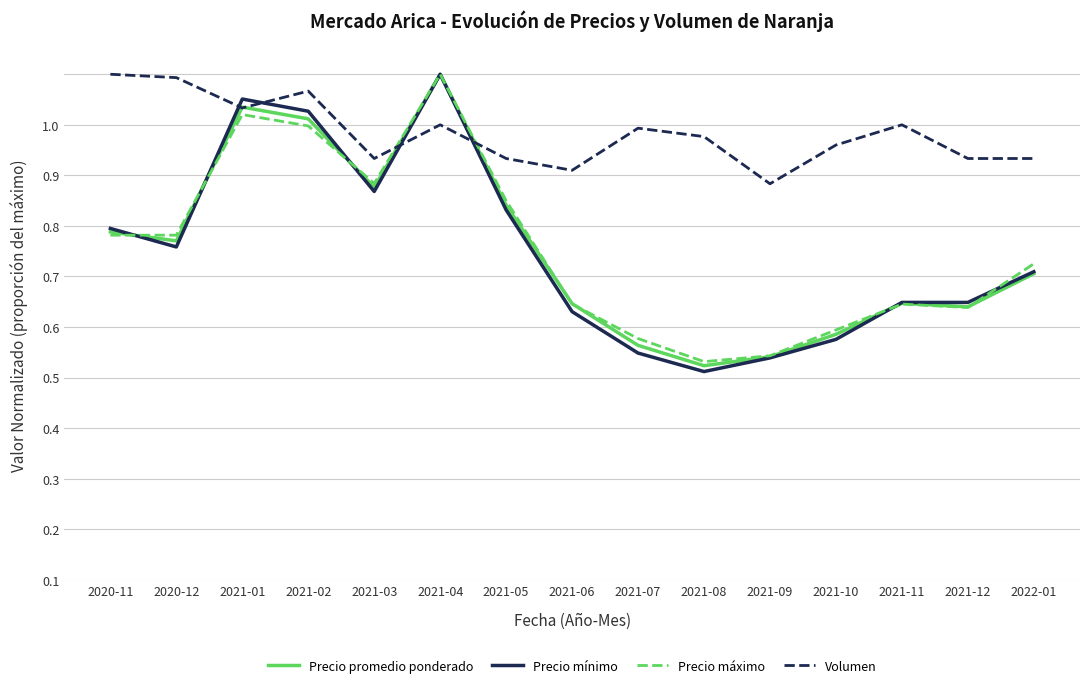

What are all the series names shown in the legend?

Precio promedio ponderado, Precio mínimo, Precio máximo, Volumen